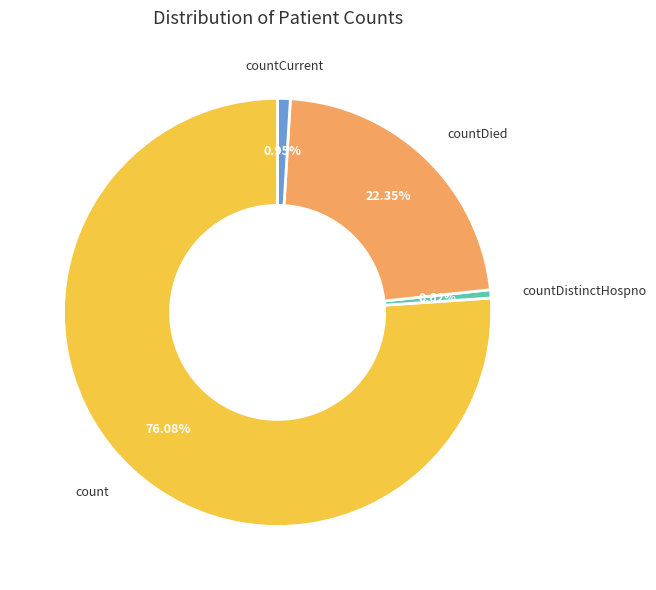

Is there any slice that represents more than half of the pie?

Yes